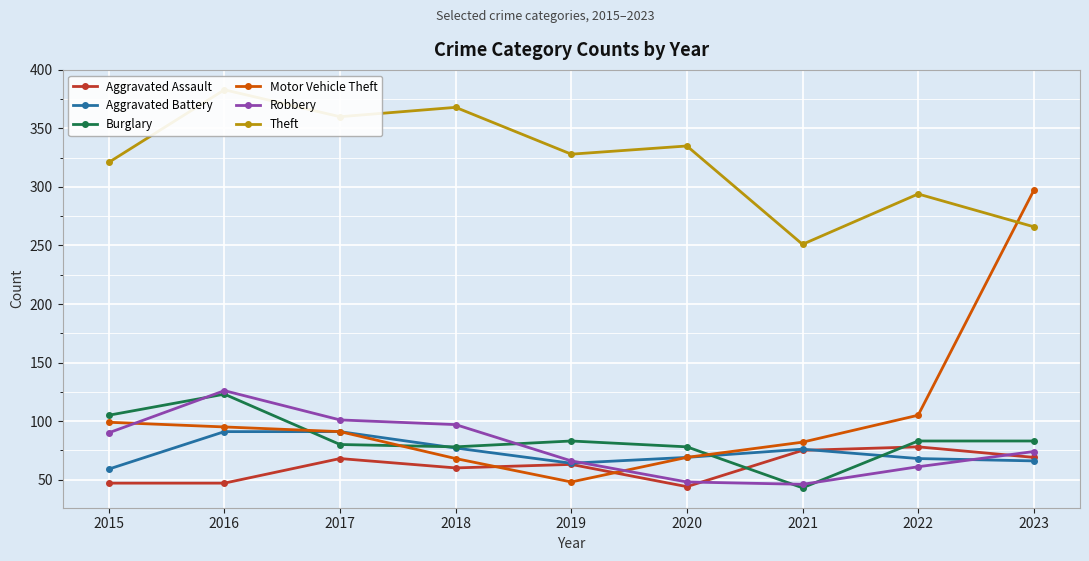

Which series has the largest range (max minus min)?

Motor Vehicle Theft